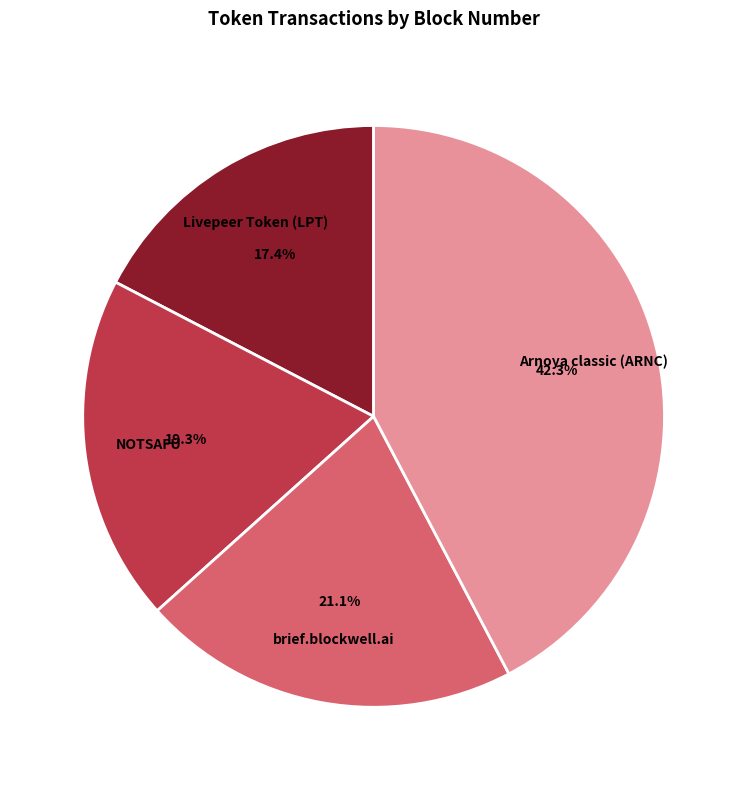

Is there a majority slice in this chart?

No